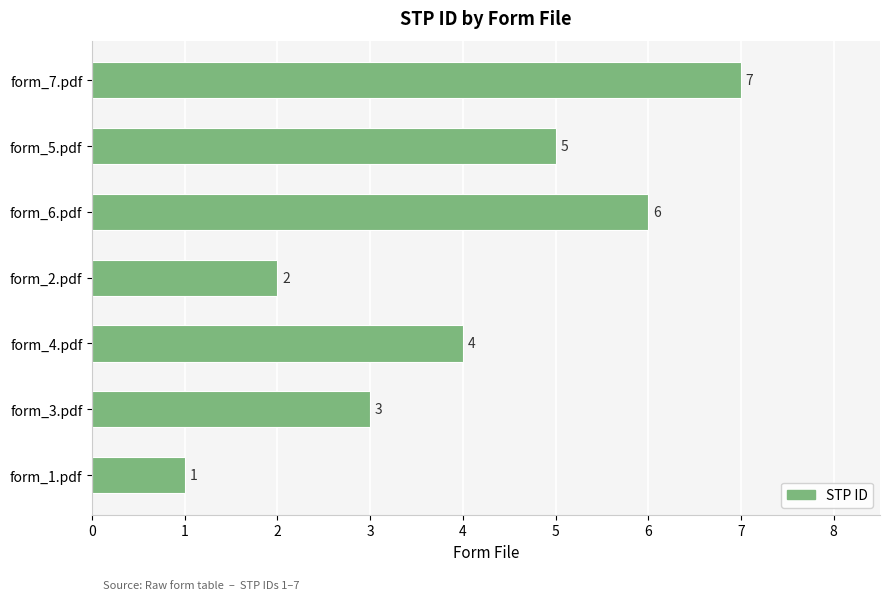

How many bars are there in total?

7